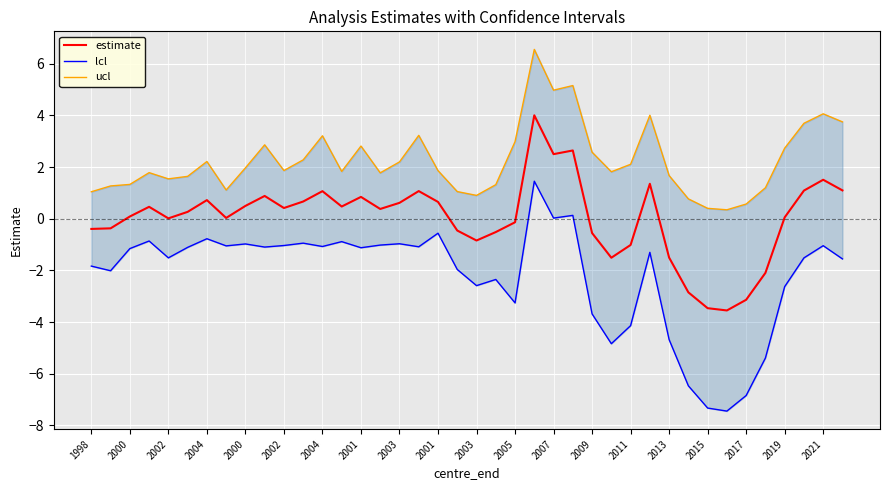

True or false: lcl and ucl cross at least once.

False